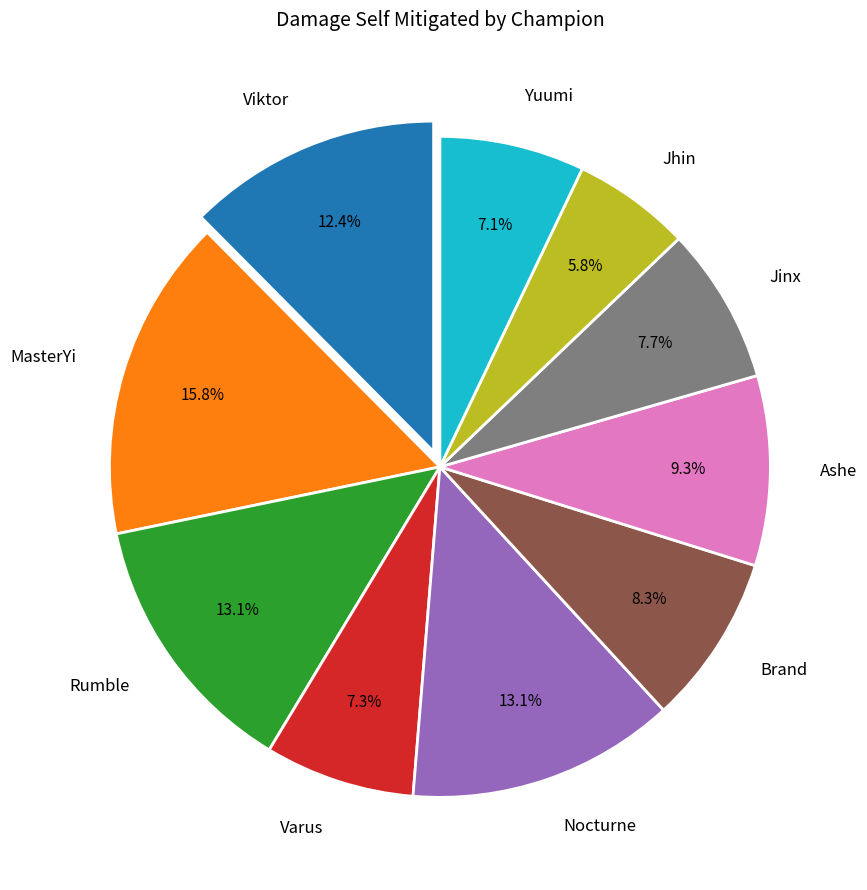

To the nearest percent, what portion does Yuumi represent?

7%